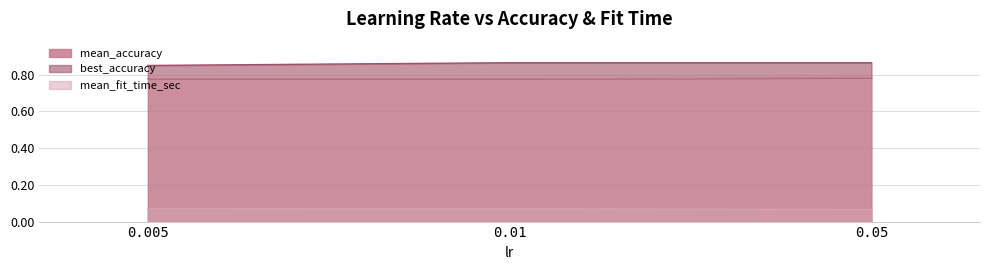

Read the mean_fit_time_sec value at 0.005.

0.1